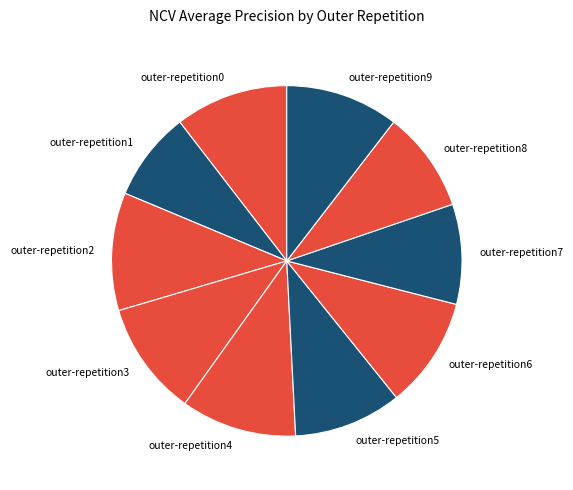

Which has a higher value, outer-repetition9 or outer-repetition7?

outer-repetition9